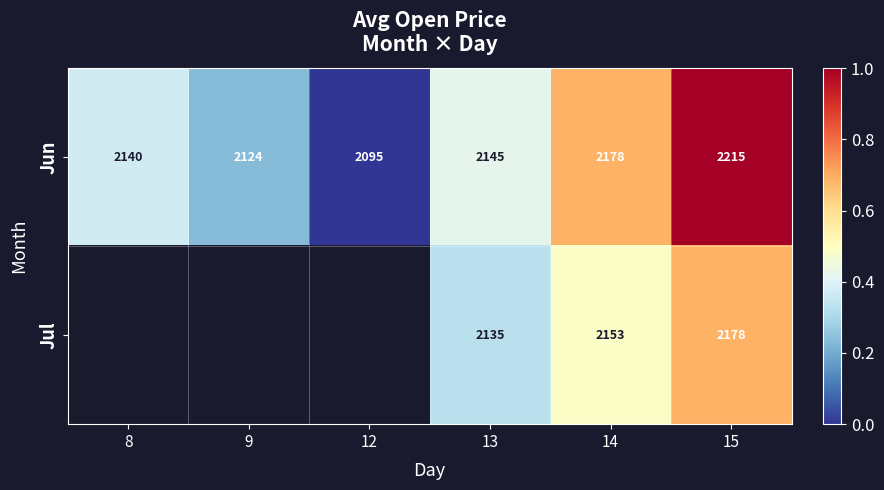

Which has a higher value, 9 or 12?

9